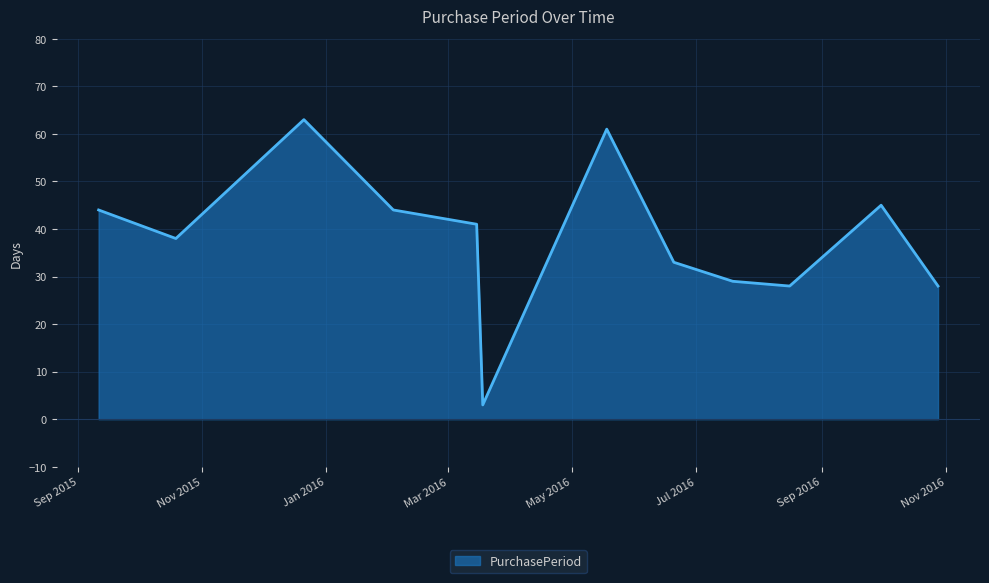

How many lines are shown in the chart?

1